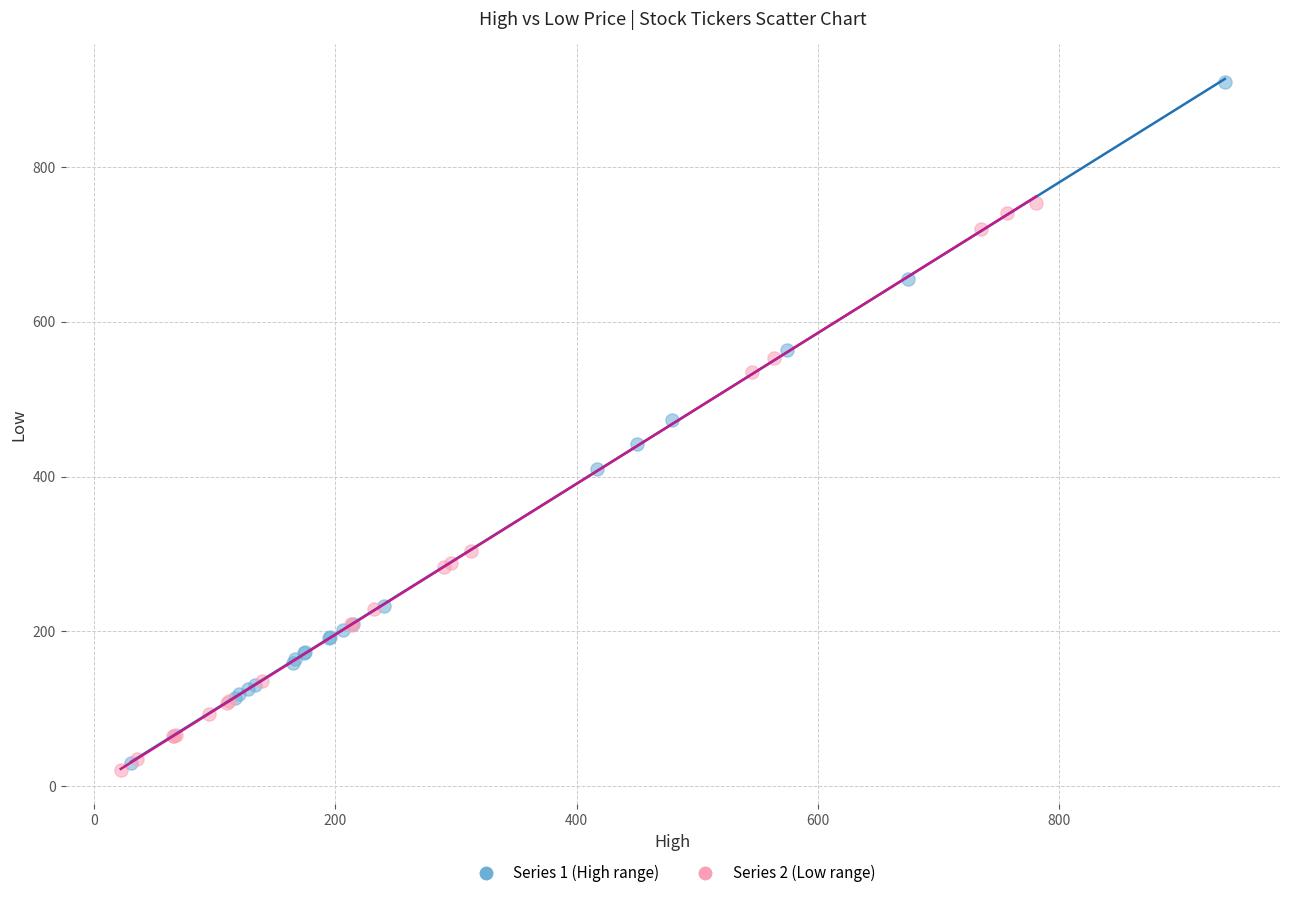

What are all the series names shown in the legend?

Series 1 (High range), Series 2 (Low range)